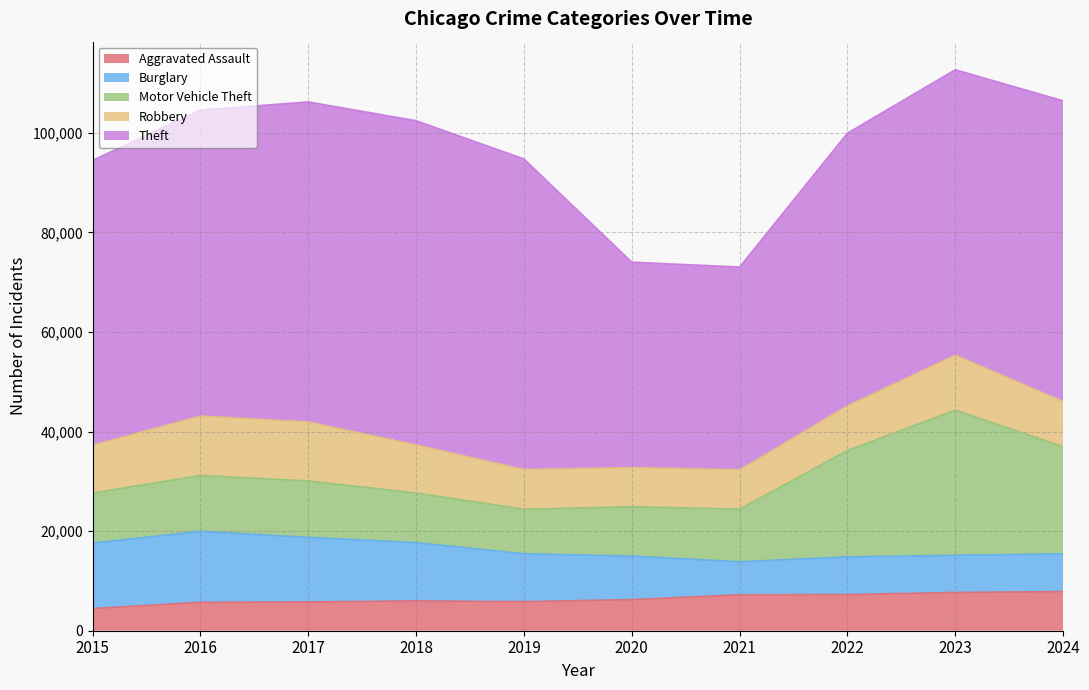

At how many categories does at least one series exceed 28685?

10